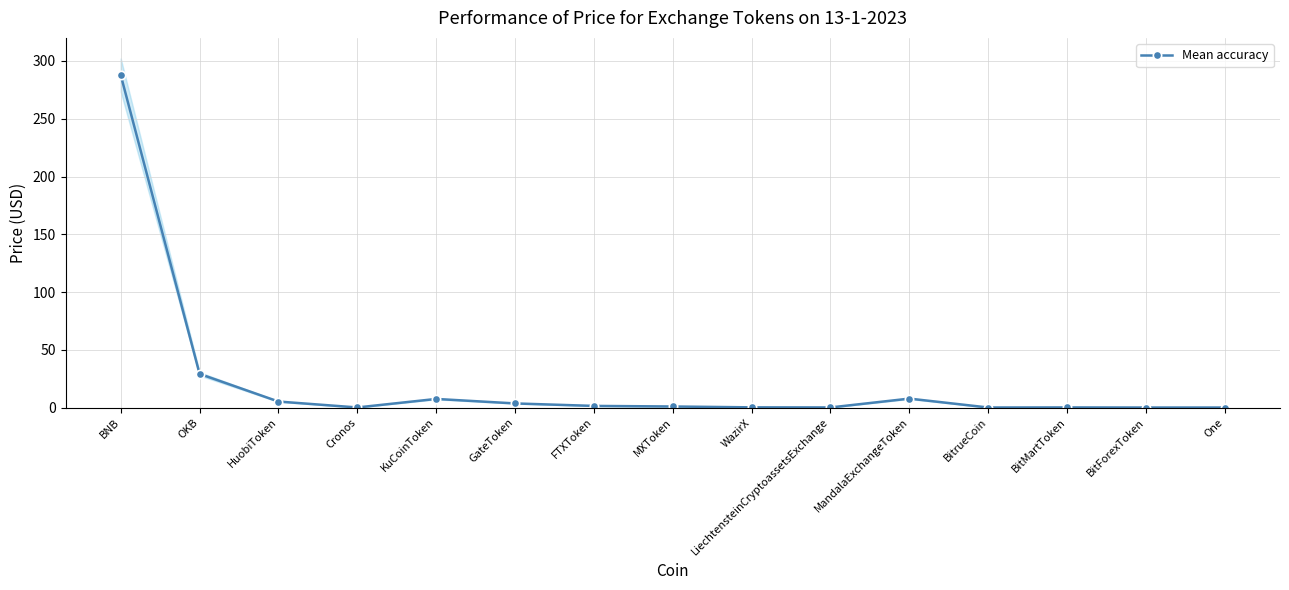

Where is the first local minimum?

Cronos